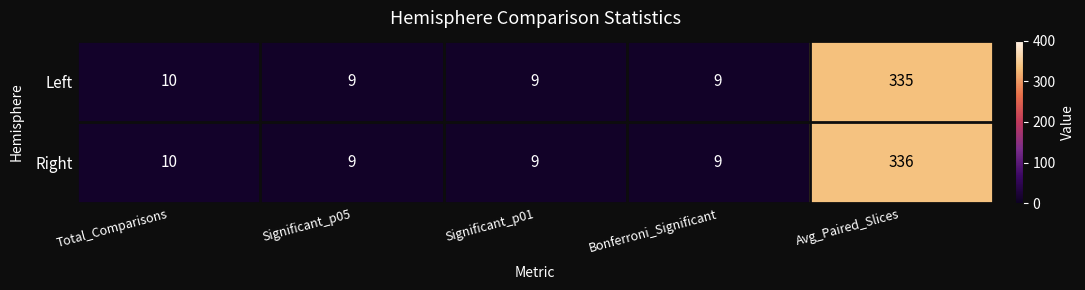

What is the sum of all Left values?

372